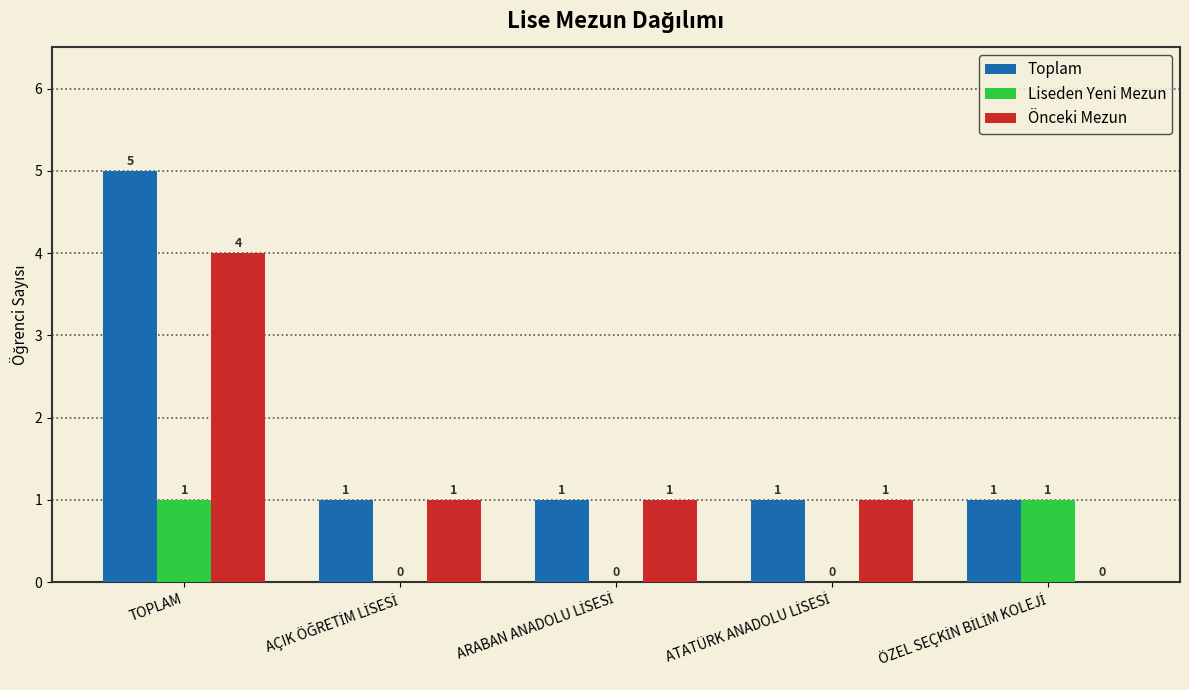

Which series has the largest total across all categories?

Toplam